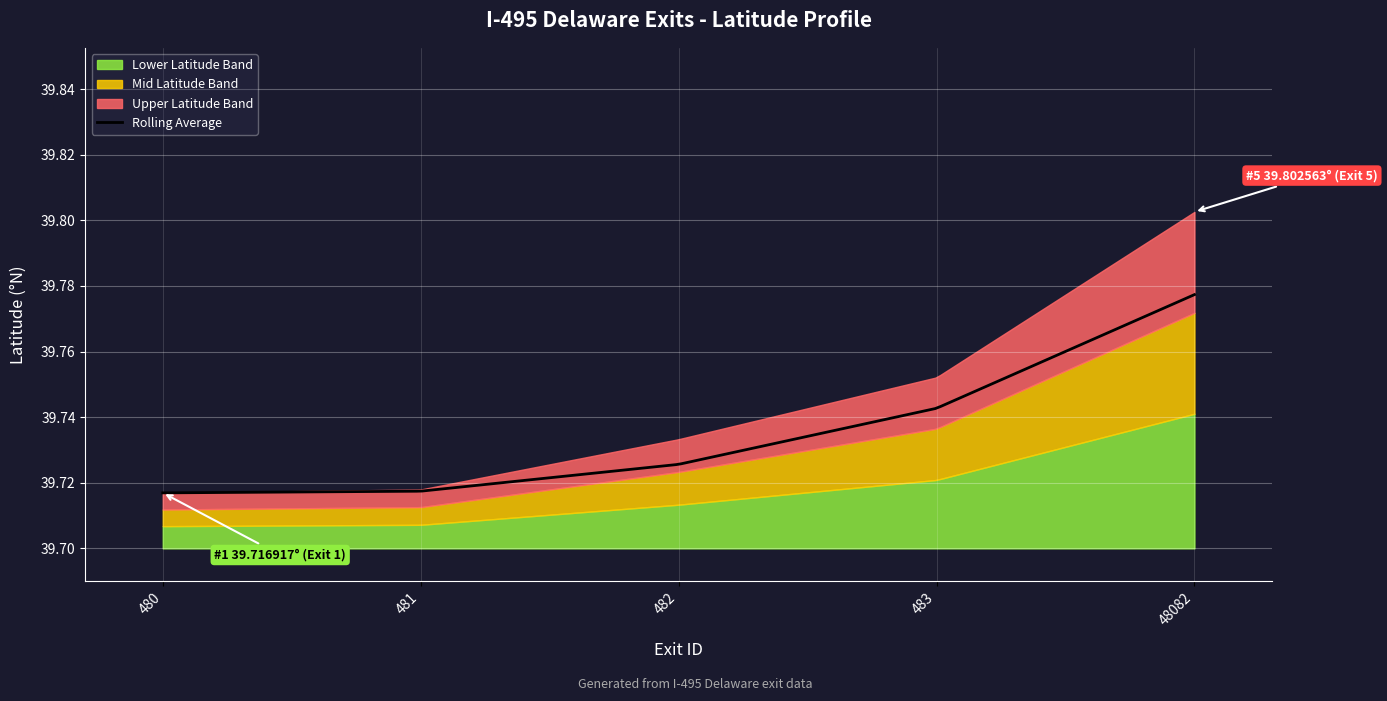

What is the difference between the values at 480 and 48082?

0.1